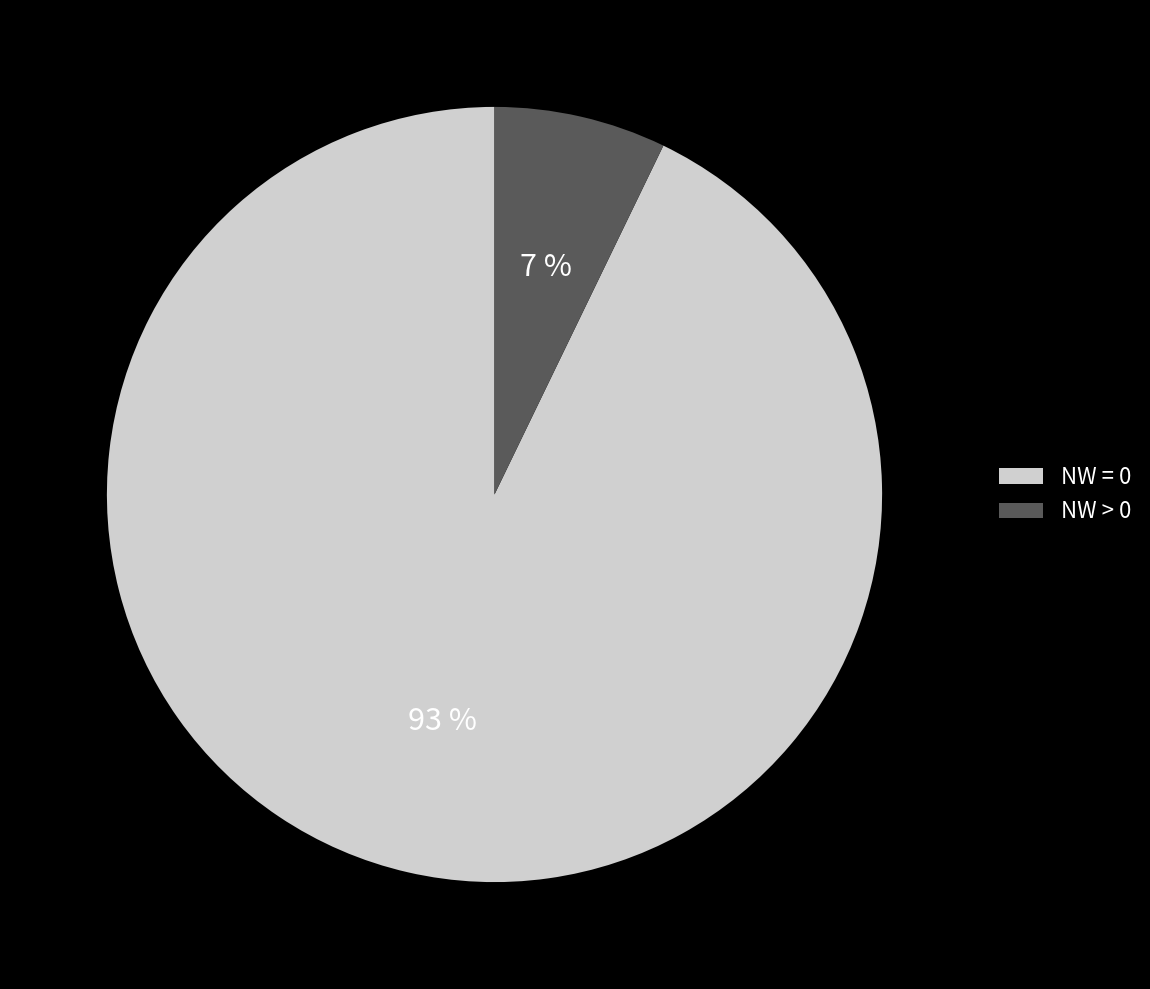

To the nearest percent, what is the difference between the largest and smallest slice percentages?

86%